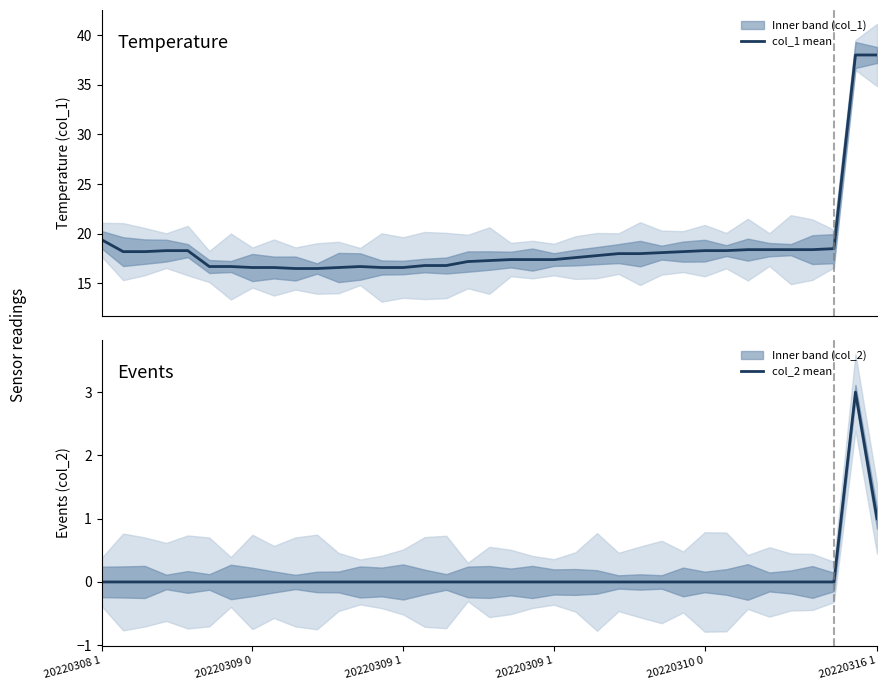

True or false: col_2 mean has more than 2 interior local peaks.

False